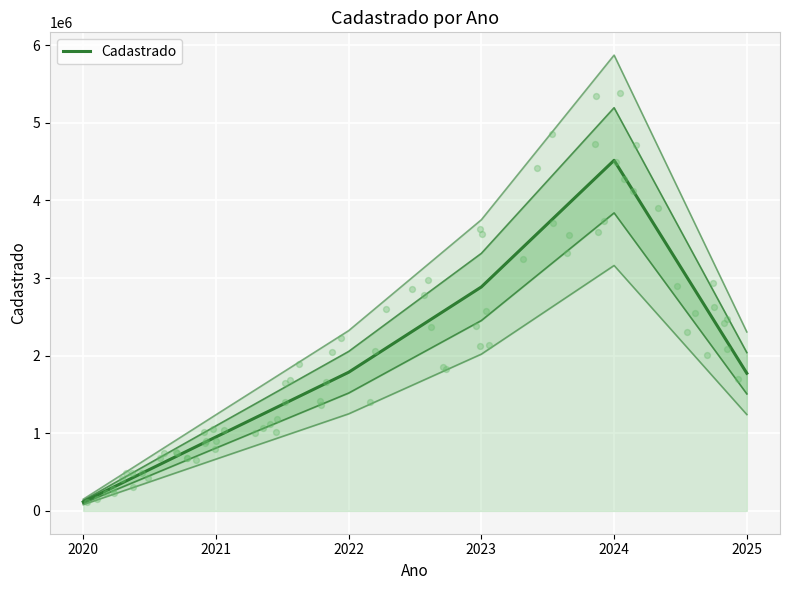

Approximately how many times larger is the value at 2025 compared to 2023?

0.6